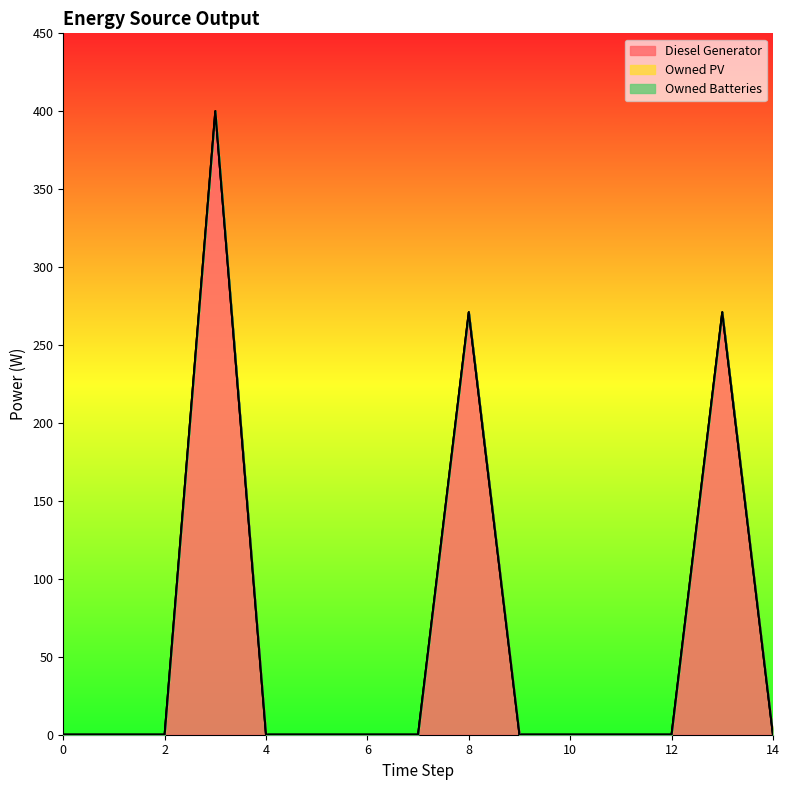

Between 3 and 11, which is larger?

3